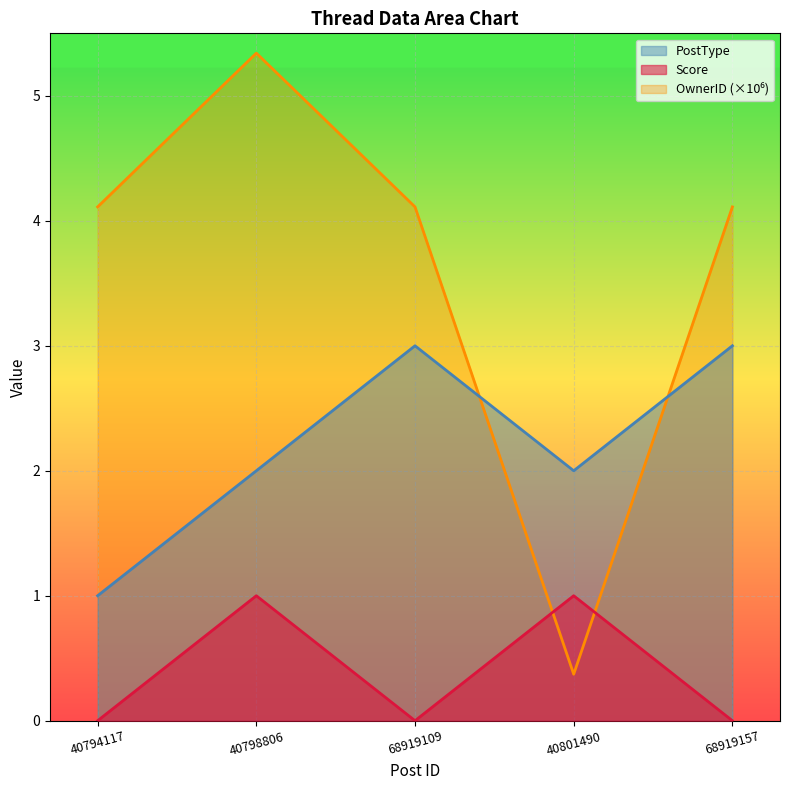

Where is the first local maximum for Score?

40798806